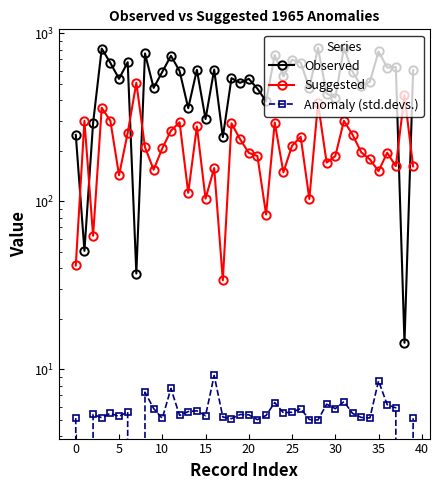

What is the total value across all series at 22?

483.1